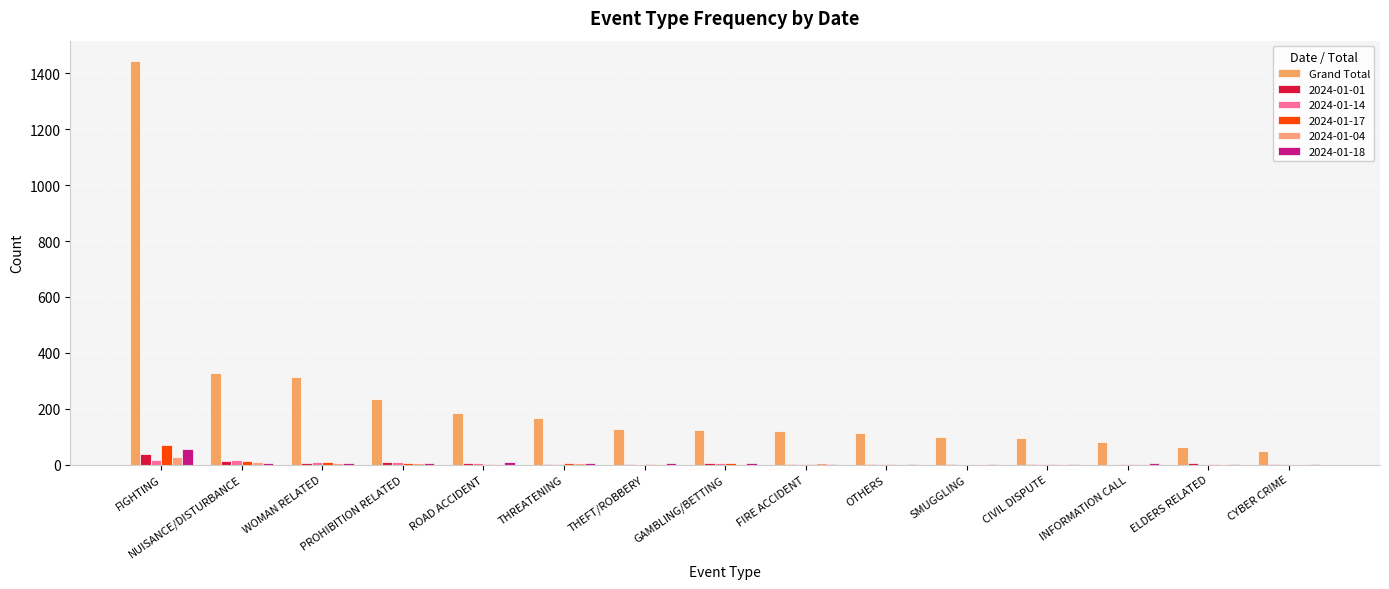

Count the number of categories in the chart.

15